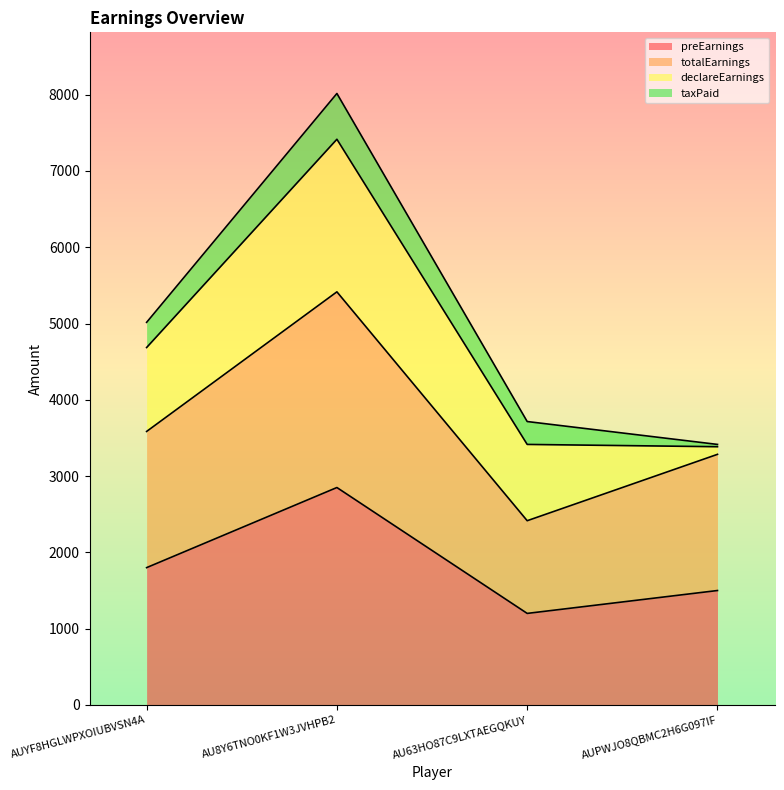

Which category has the highest value in the totalEarnings series?

AU8Y6TNO0KF1W3JVHPB2